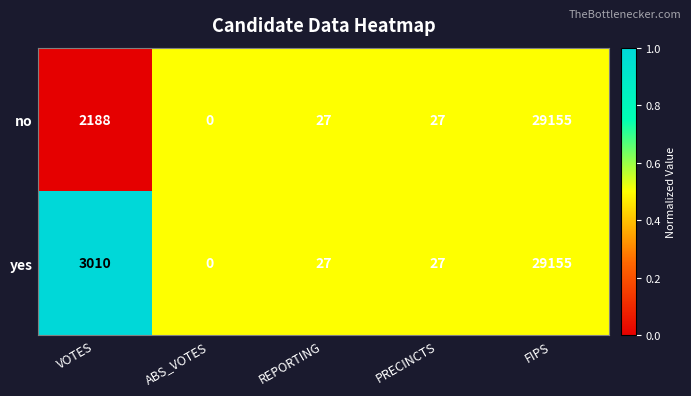

Which series changed the most between VOTES and PRECINCTS?

yes